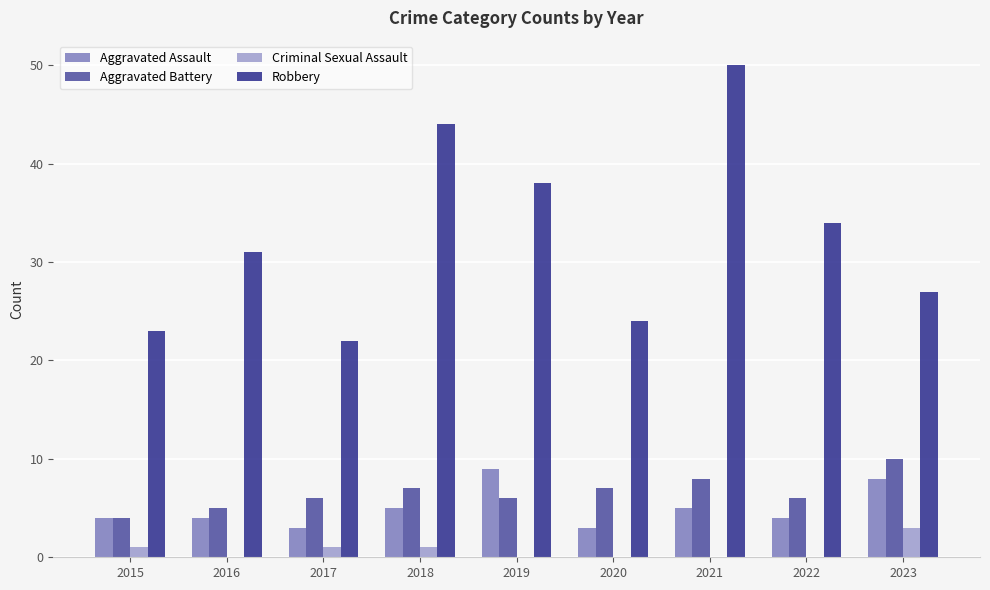

Which series has the largest total across all categories?

Robbery